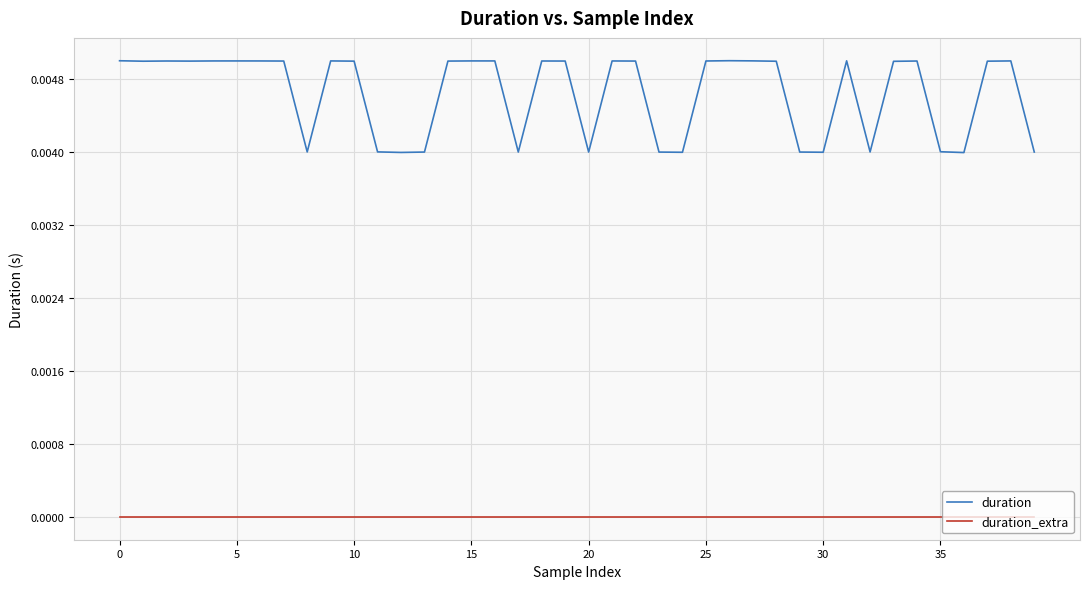

How many distinct data groups are displayed?

2